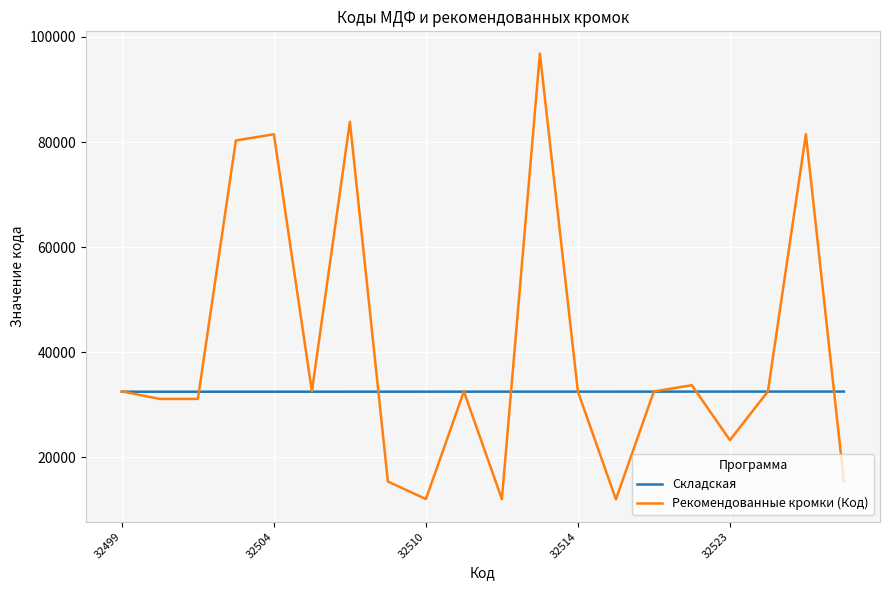

Which series has the widest spread of values?

Рекомендованные кромки (Код)